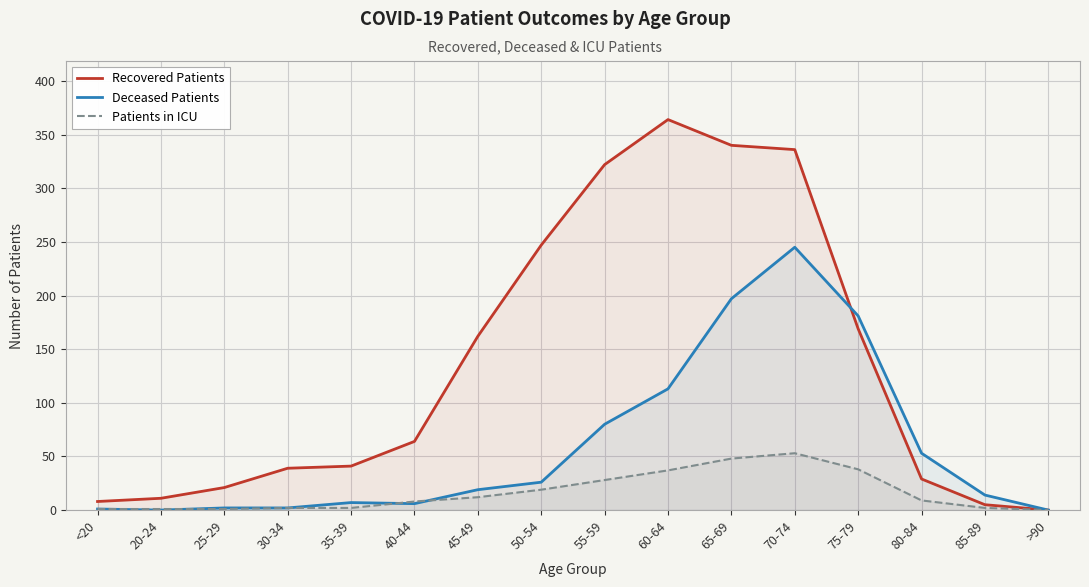

True or false: Patients in ICU and Recovered Patients cross at least once.

False